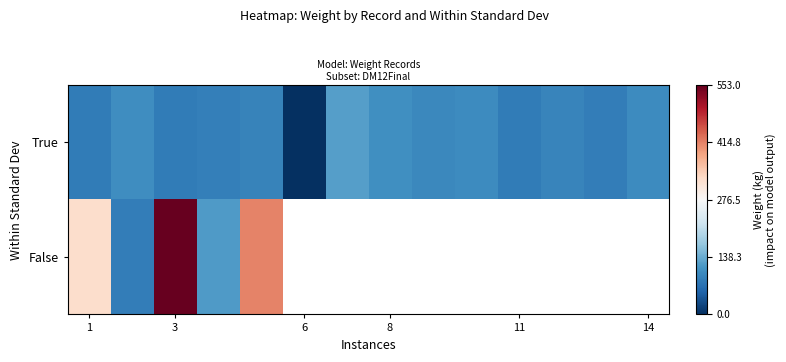

What is the maximum value for False?

553.0